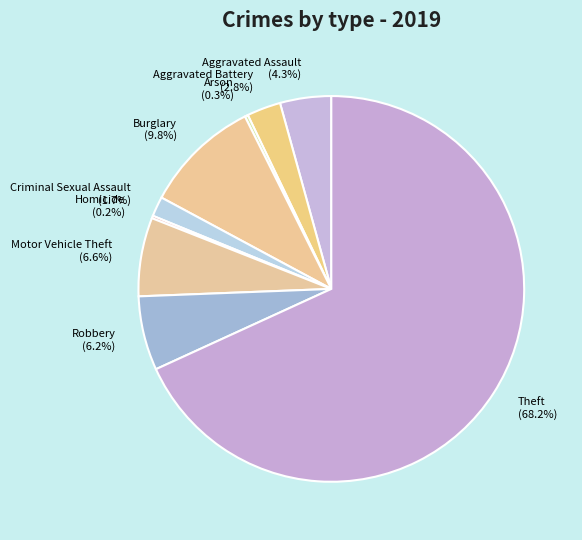

To the nearest percent, what is the average slice percentage?

11%